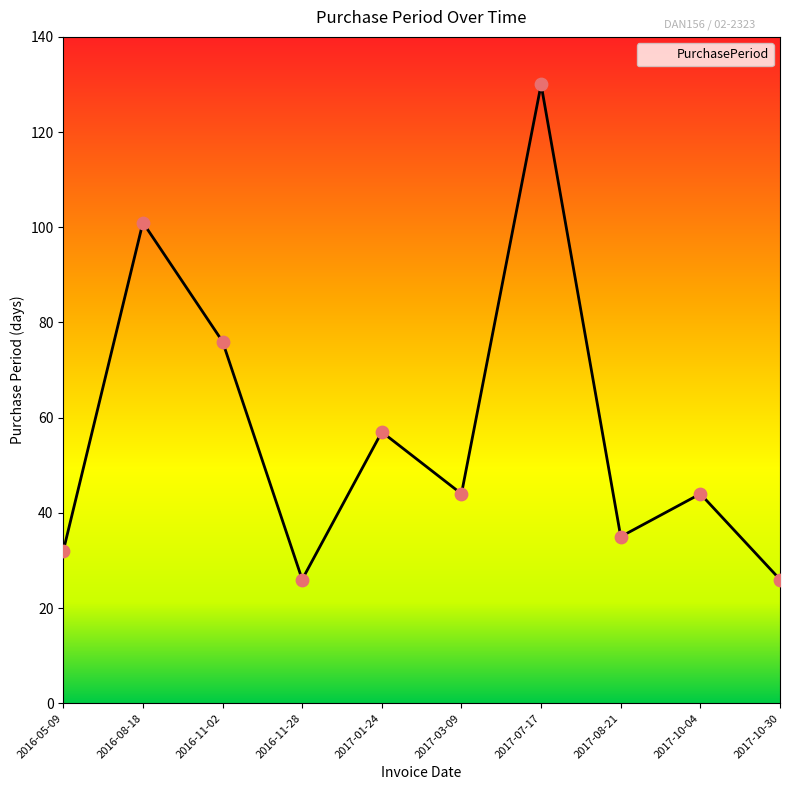

Between 2016-05-09 and 2016-11-02, which is larger?

2016-11-02